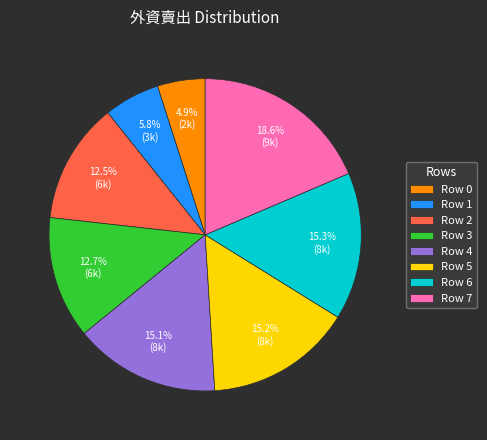

What is the ratio of the value at Row 5 to the value at Row 2?

1.2